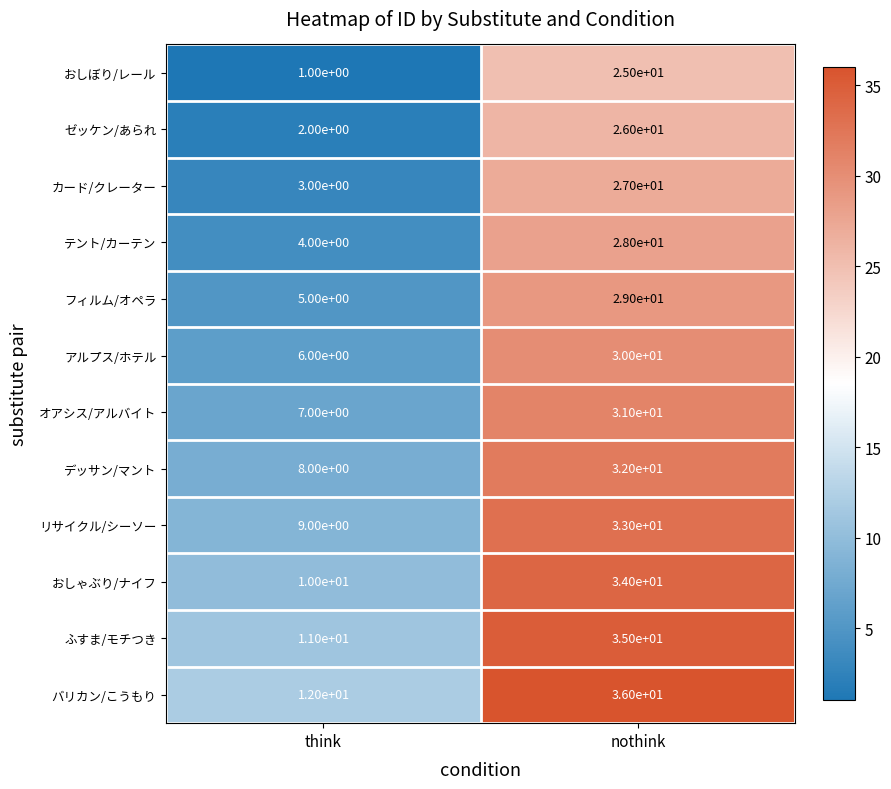

The ふすま/モチつき series shows 11 at think. True or false?

True